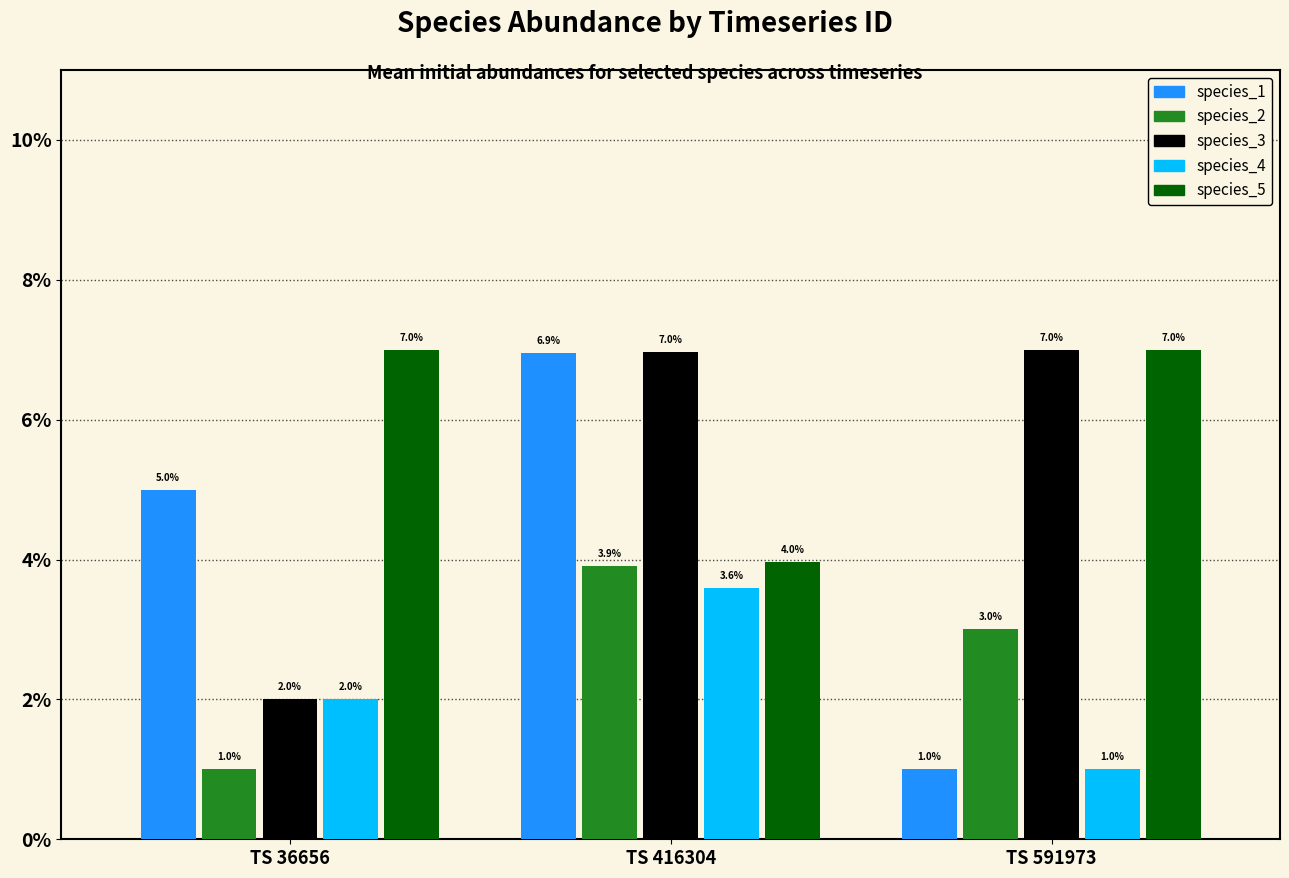

Reading left to right, extract all data points from this chart.

species_1: TS 36656=0.1	TS 416304=0.1	TS 591973=0.0
species_2: TS 36656=0.0	TS 416304=0.0	TS 591973=0.0
species_3: TS 36656=0.0	TS 416304=0.1	TS 591973=0.1
species_4: TS 36656=0.0	TS 416304=0.0	TS 591973=0.0
species_5: TS 36656=0.1	TS 416304=0.0	TS 591973=0.1